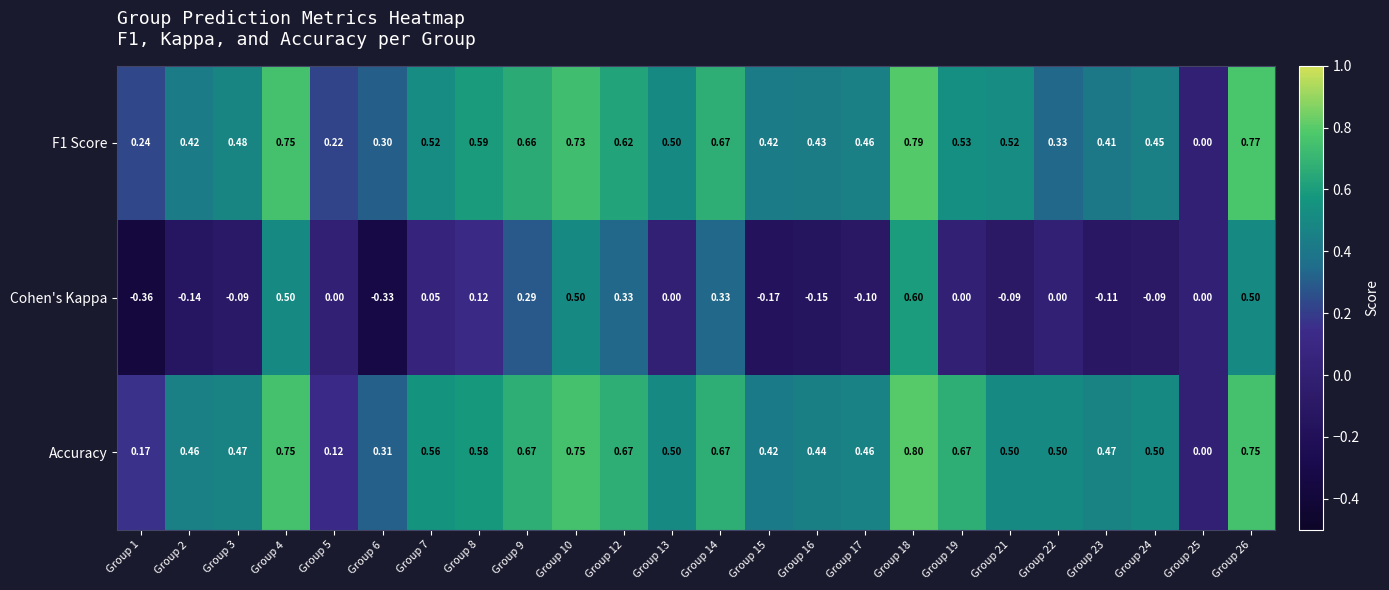

Rank the series by their maximum value, from highest to lowest.

Accuracy, F1 Score, Cohen's Kappa